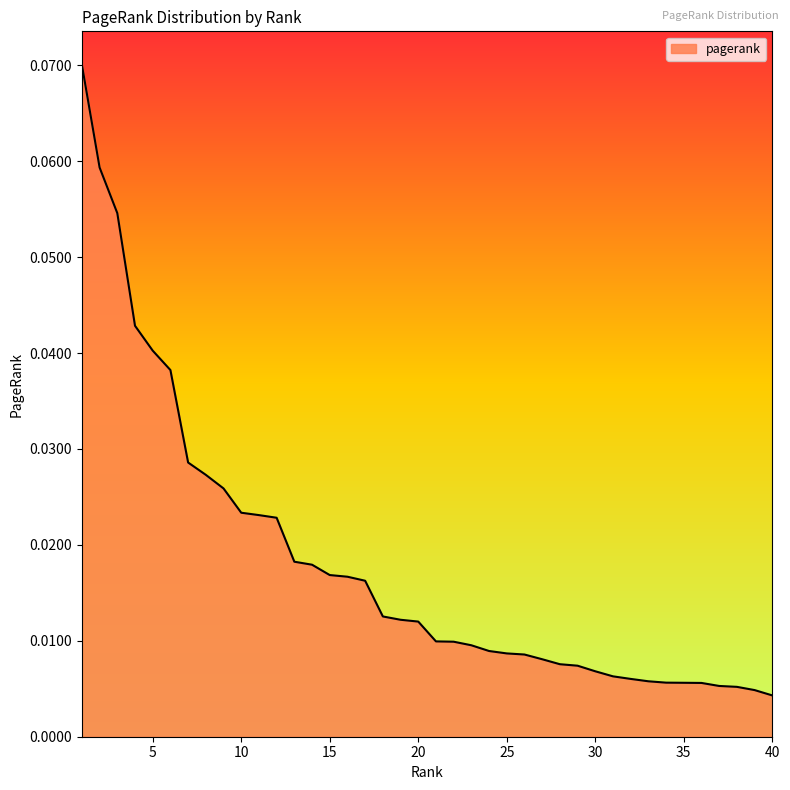

List the labels in order of value, largest first.

1, 2, 3, 4, 5, 6, 7, 8, 9, 10, 11, 12, 13, 14, 15, 16, 17, 18, 19, 20, 21, 22, 23, 24, 25, 26, 27, 28, 29, 30, 31, 32, 33, 34, 35, 36, 37, 38, 39, 40